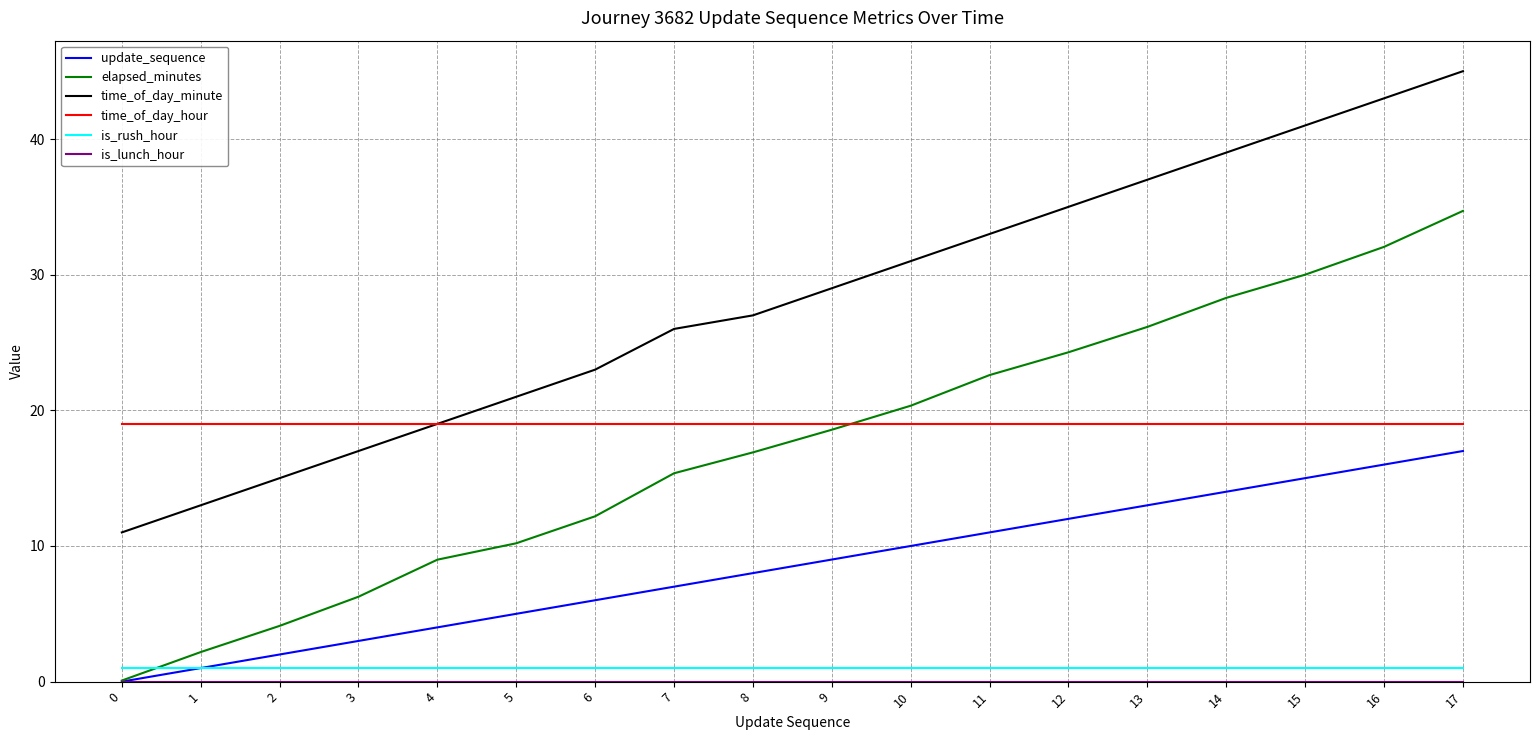

At which category does the chart reach its peak across all series?

17